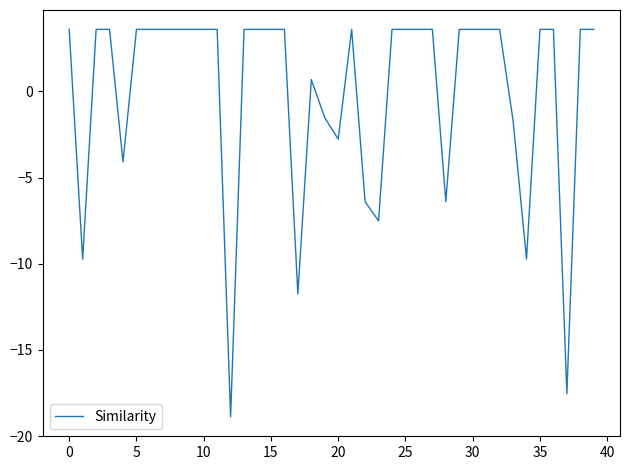

What is the difference between the maximum and minimum values?

22.5